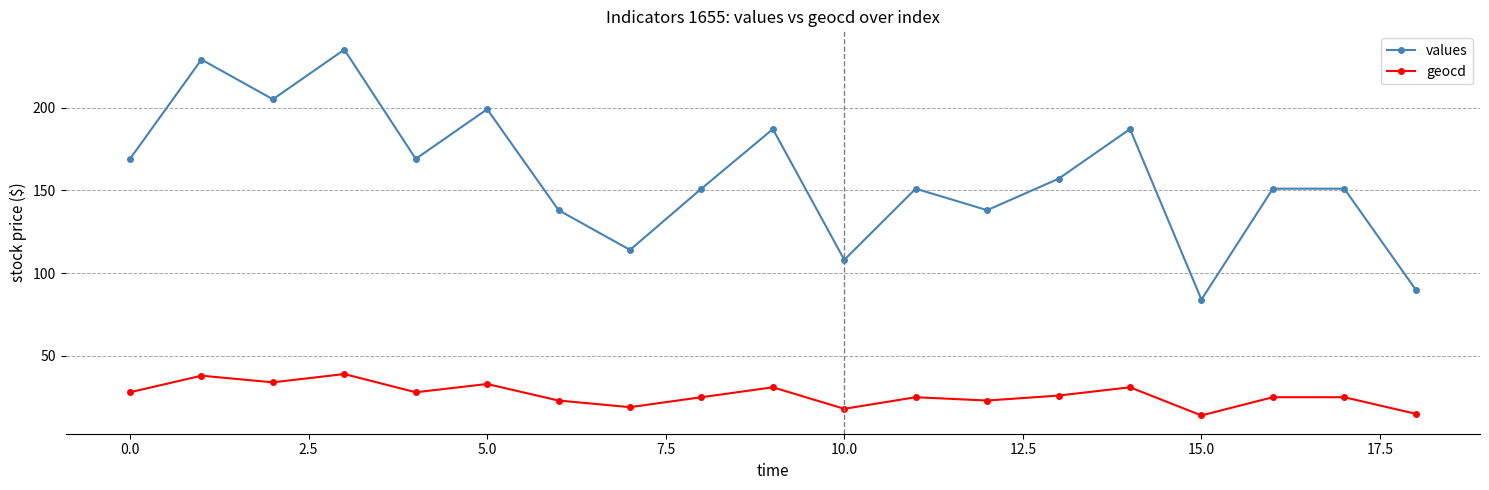

What is the sum of all geocd values?

500